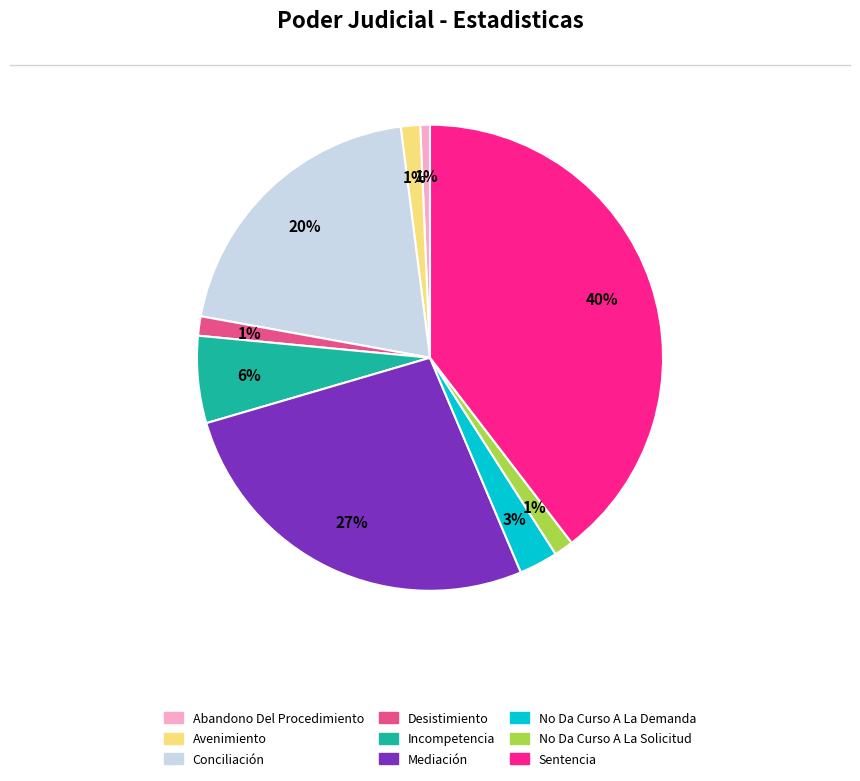

Does any single category account for the majority?

No